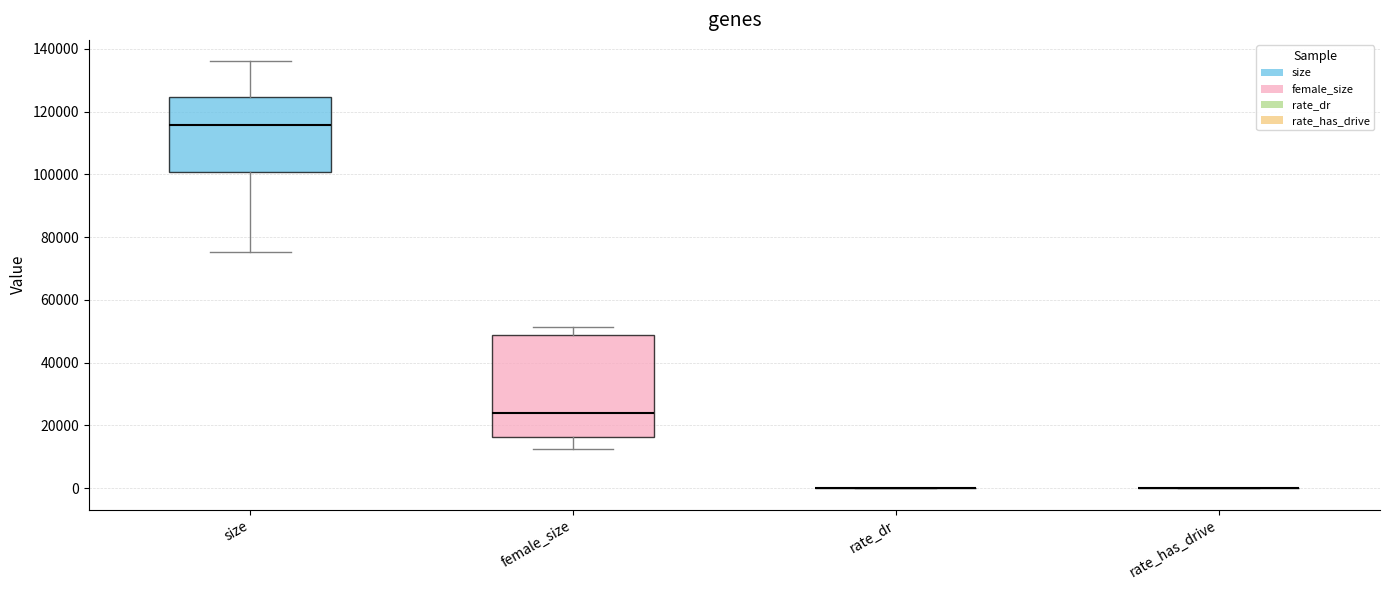

Reading left to right, read every box against the y-axis: the position of its median line, the range the box covers, and the ends of its whiskers. The values are not printed on the chart, so give them approximately, as read against the axis.

size: median 116000, box 100000 to 124000, whiskers 76000 to 136000
female_size: median 24000, box 16000 to 48000, whiskers 12000 to 52000
rate_dr: box collapsed to a line at 0, whiskers 0 to 0
rate_has_drive: box collapsed to a line at 0, whiskers 0 to 0